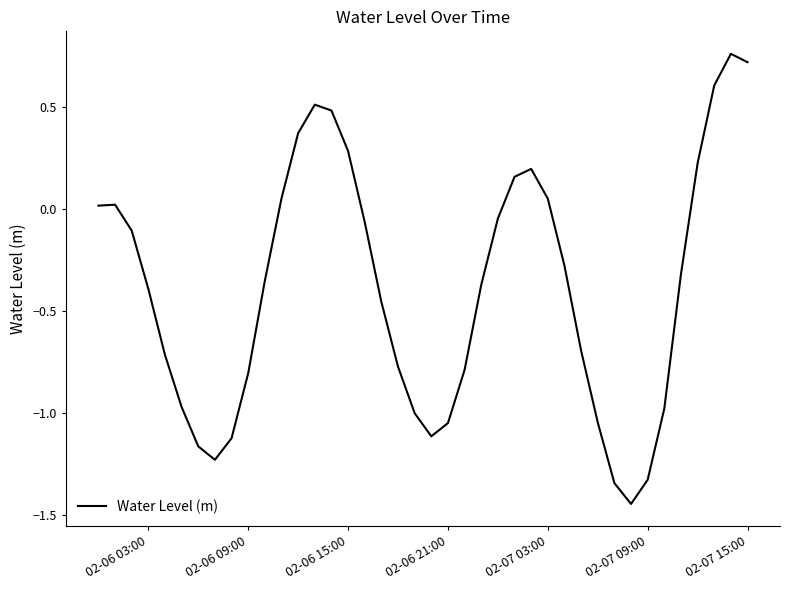

What is the difference between the maximum and minimum values?

2.2